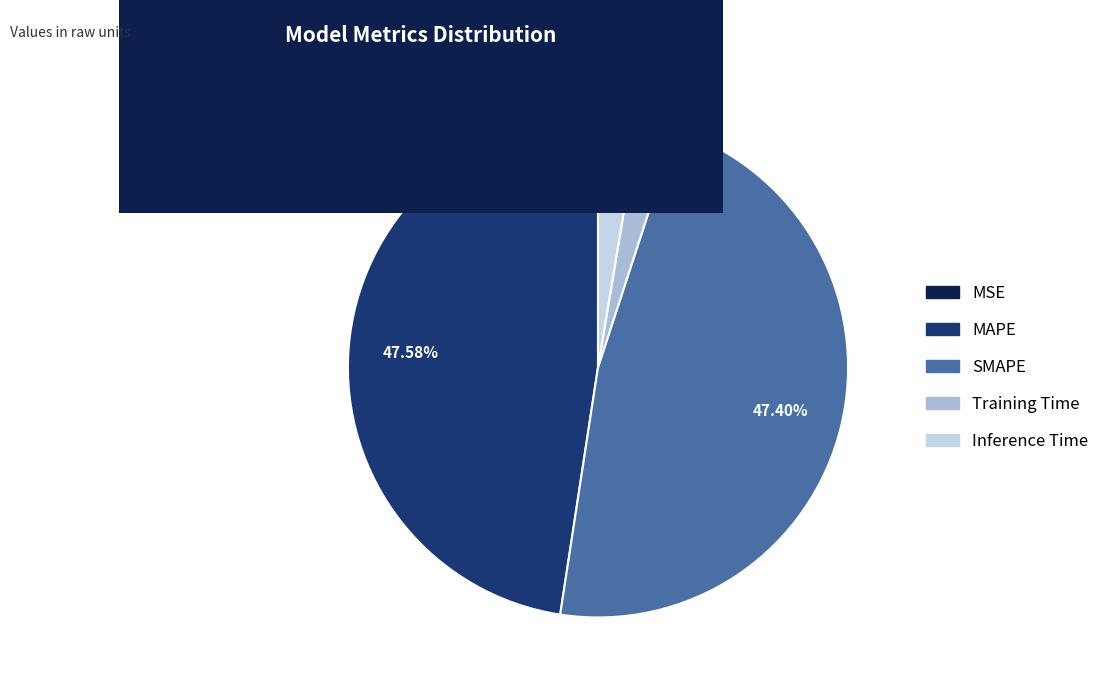

Which has a higher value, Training Time or SMAPE?

SMAPE